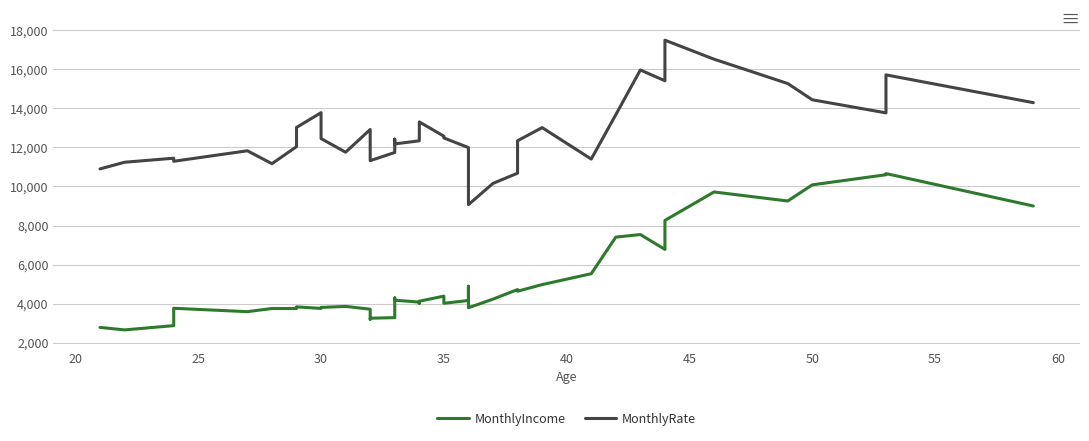

How many series are shown in this chart?

2